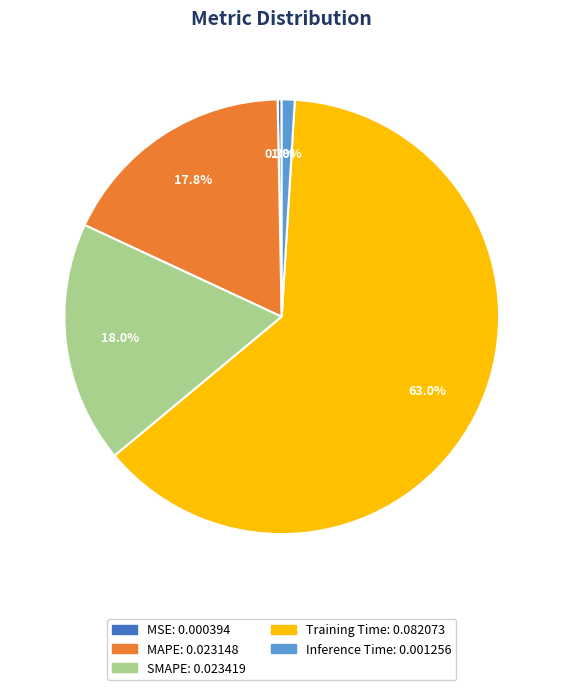

The Inference Time slice represents 12% of the pie. True or false?

False